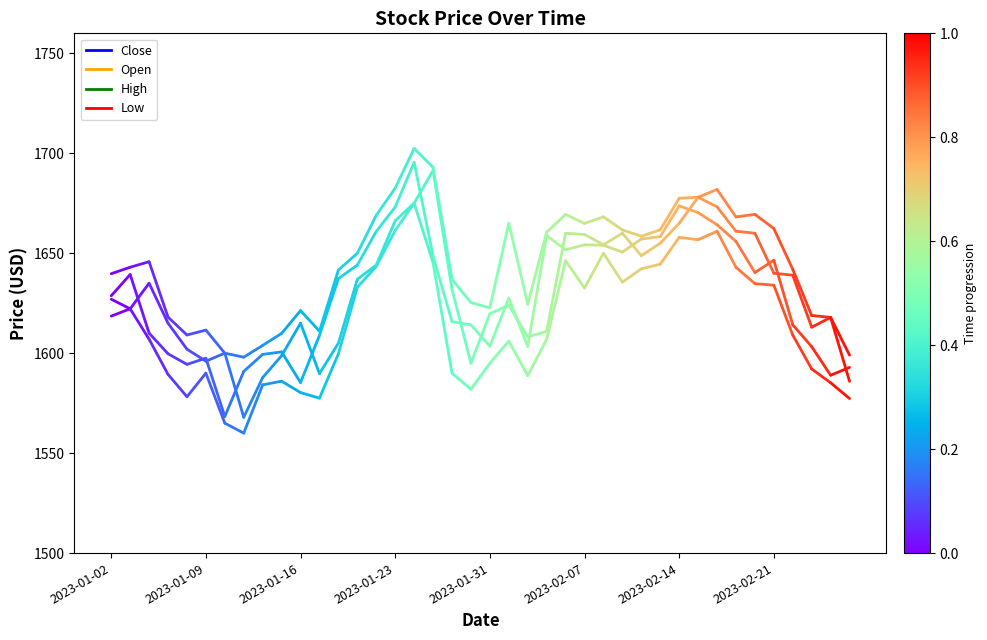

What is the difference between the Low values at 2023-01-02 and 2023-01-09?

3.6